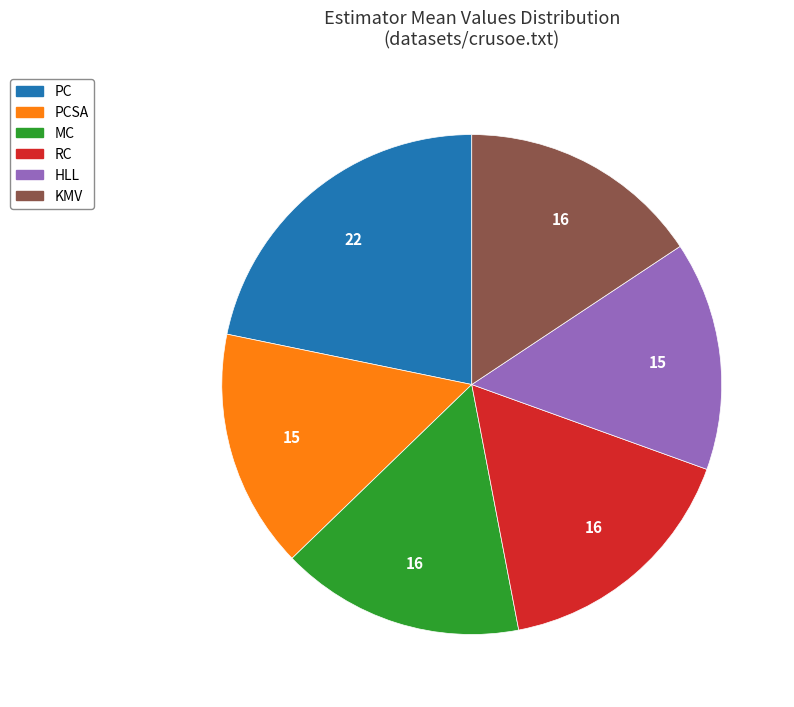

How many slices are in this pie chart?

6